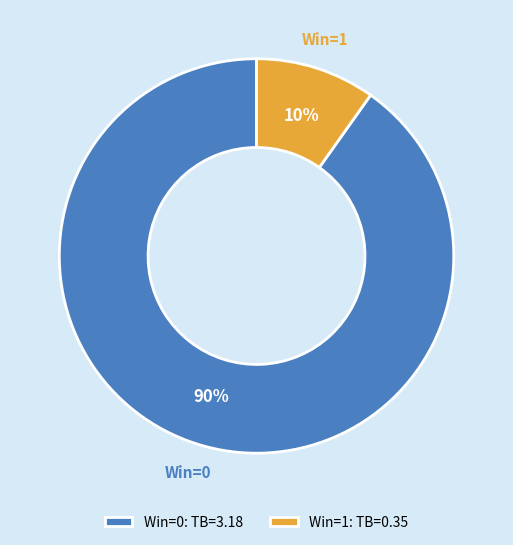

To the nearest percent, what is the combined percentage of Win=1: TB=0.35 and Win=0: TB=3.18?

100%